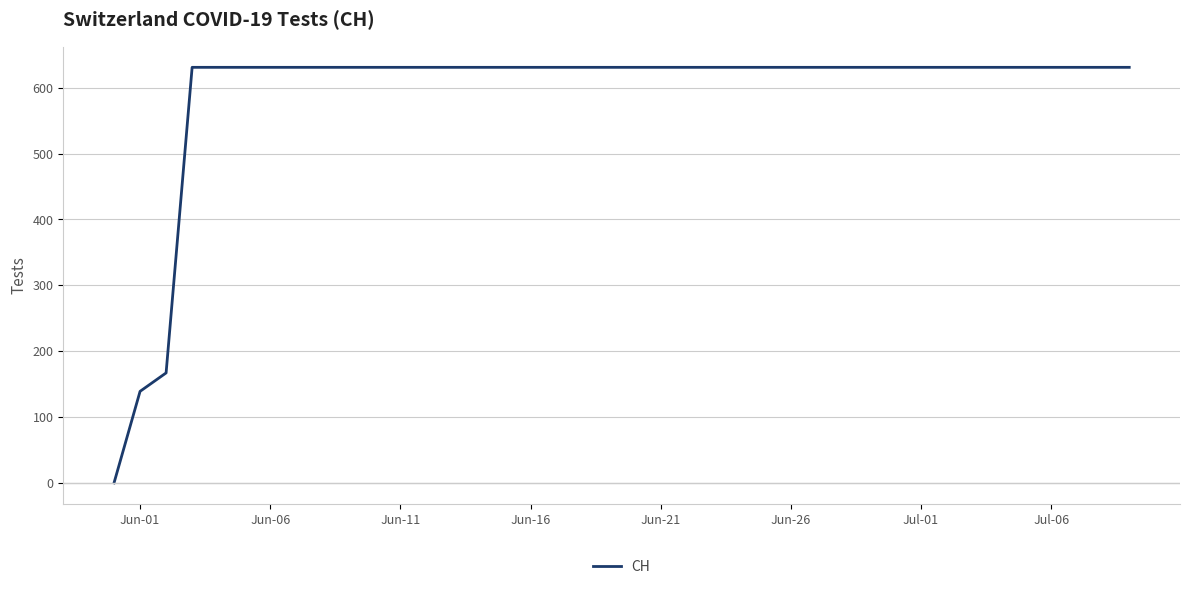

What is the maximum value shown in the chart?

631